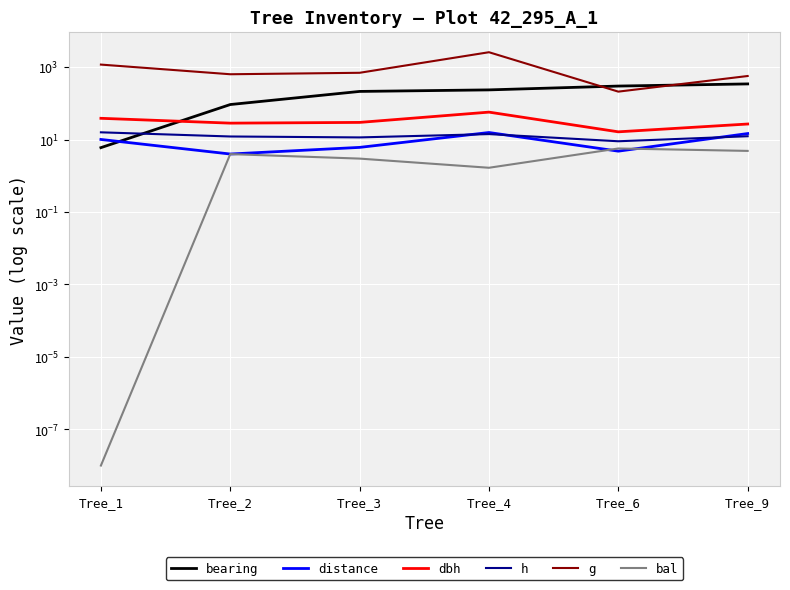

How many values in the g series are below 699?

3